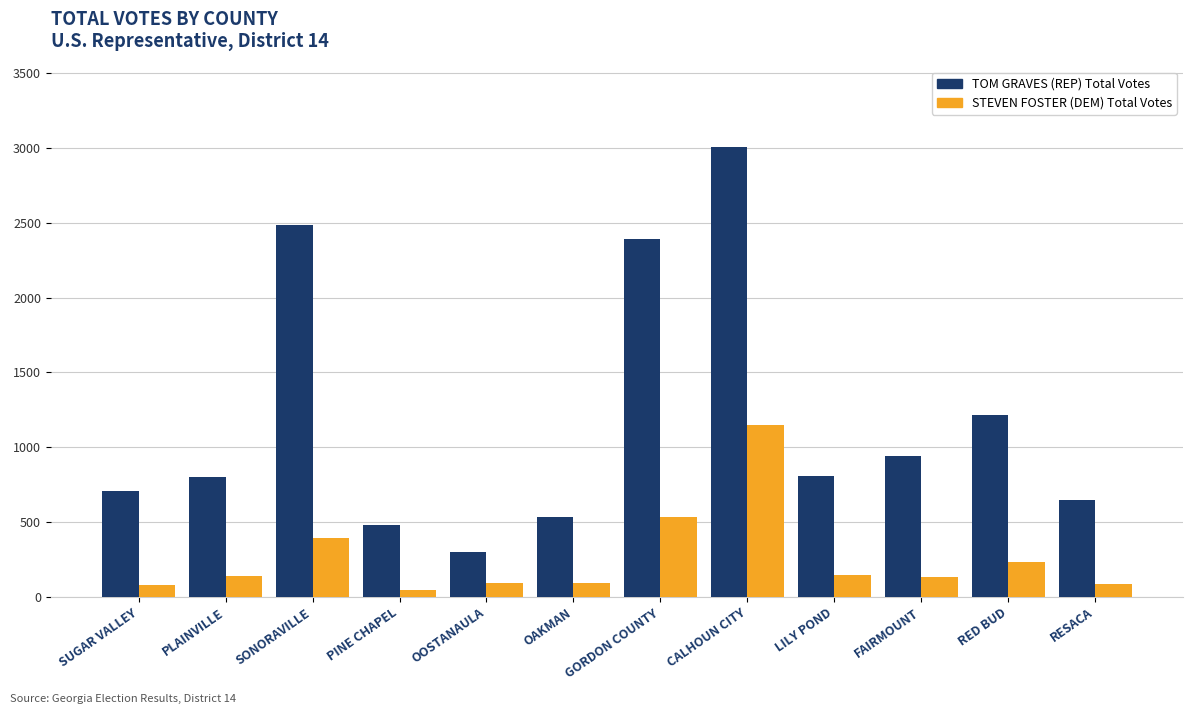

What is the difference between the highest and lowest values at GORDON COUNTY?

1856